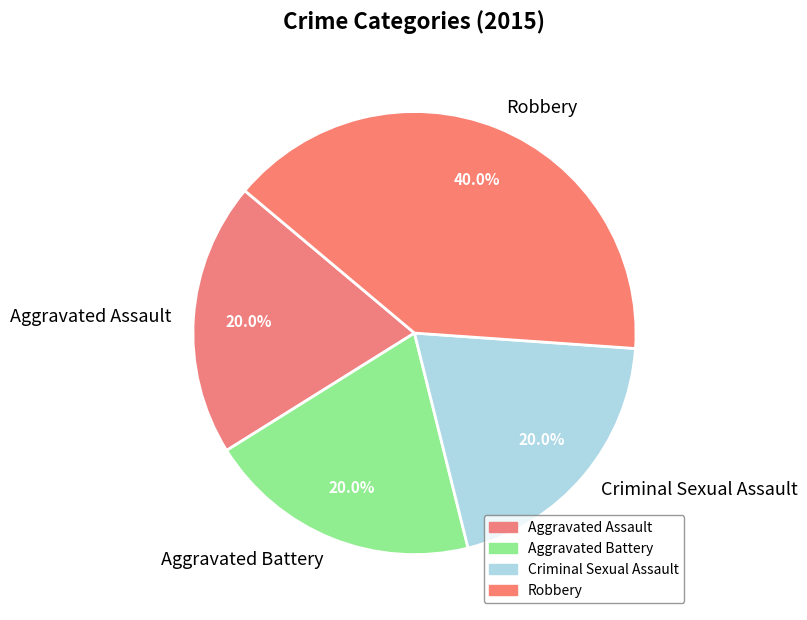

Which slice is the largest?

Robbery